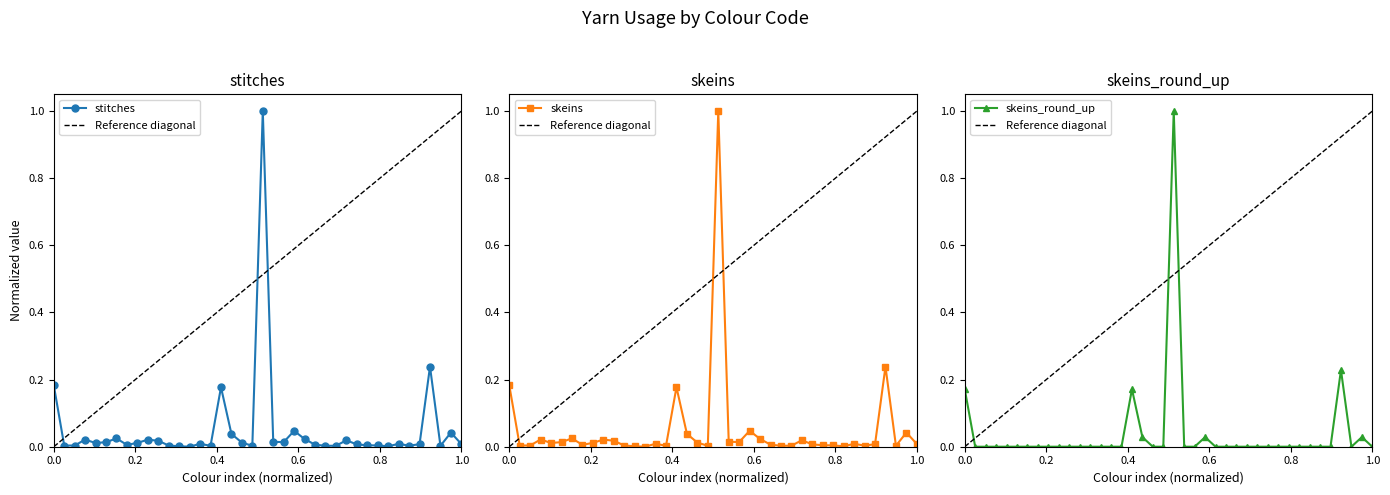

How many series are shown in this chart?

3